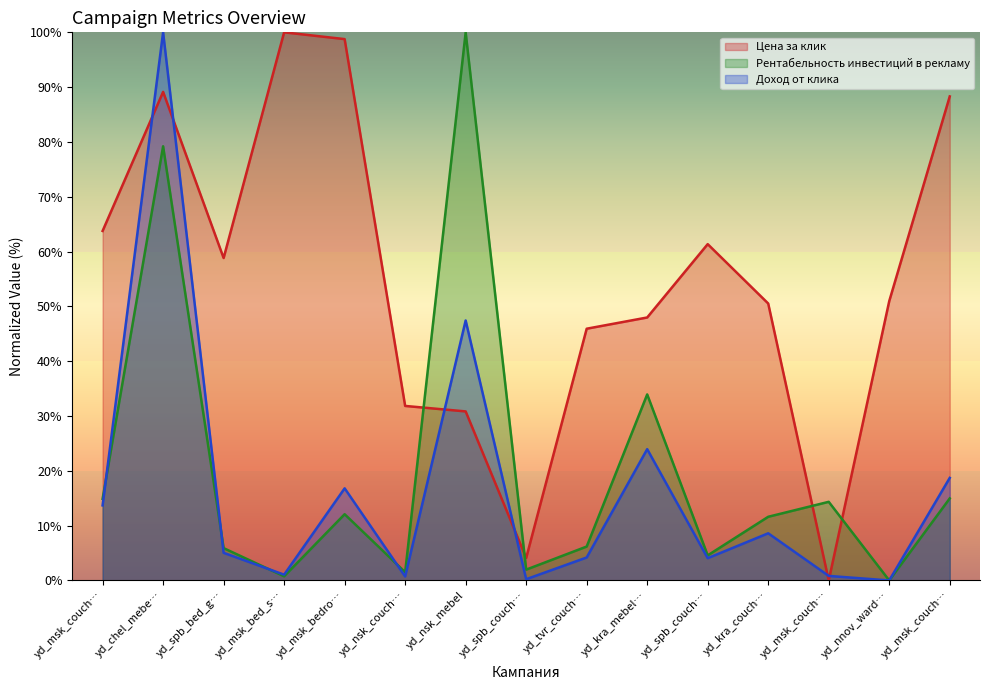

At how many categories does at least one series exceed 28?

13